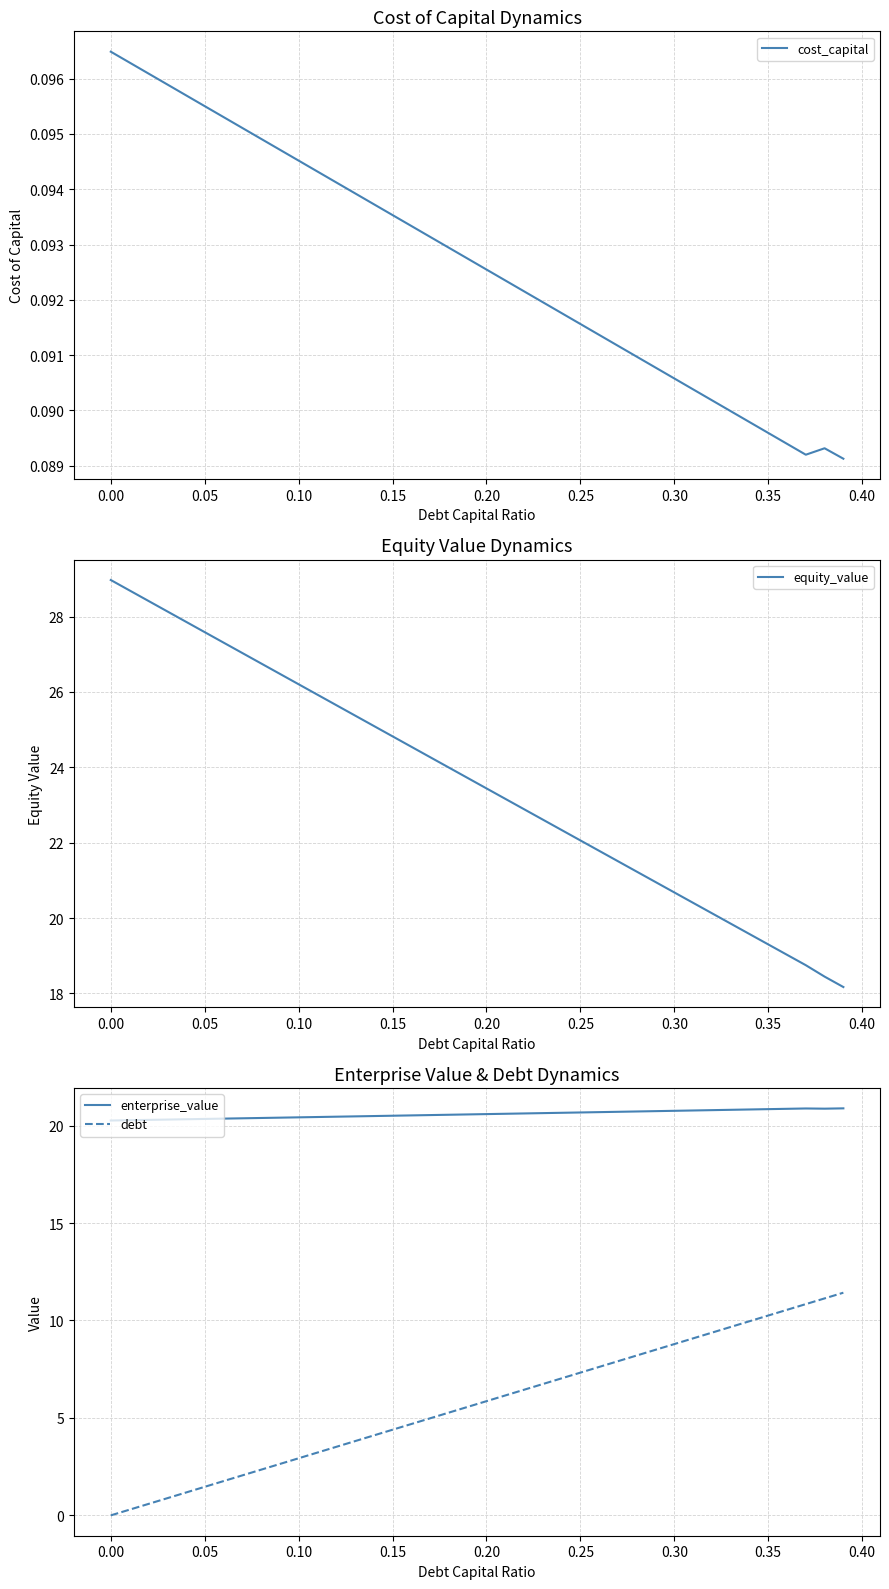

What is the approximate value of equity_value at 0.00?

29.0